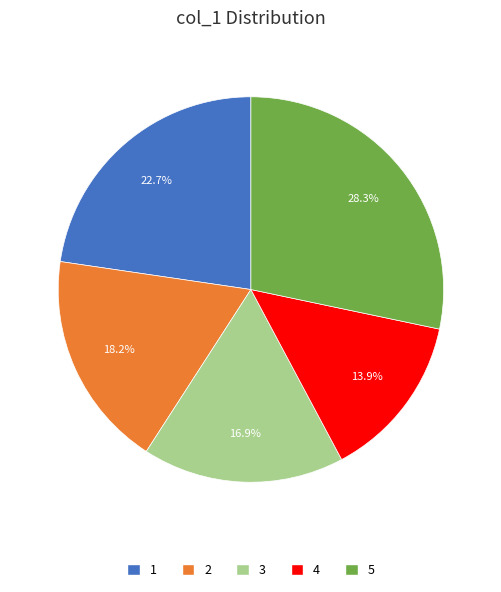

Is 4 the majority of the pie?

No